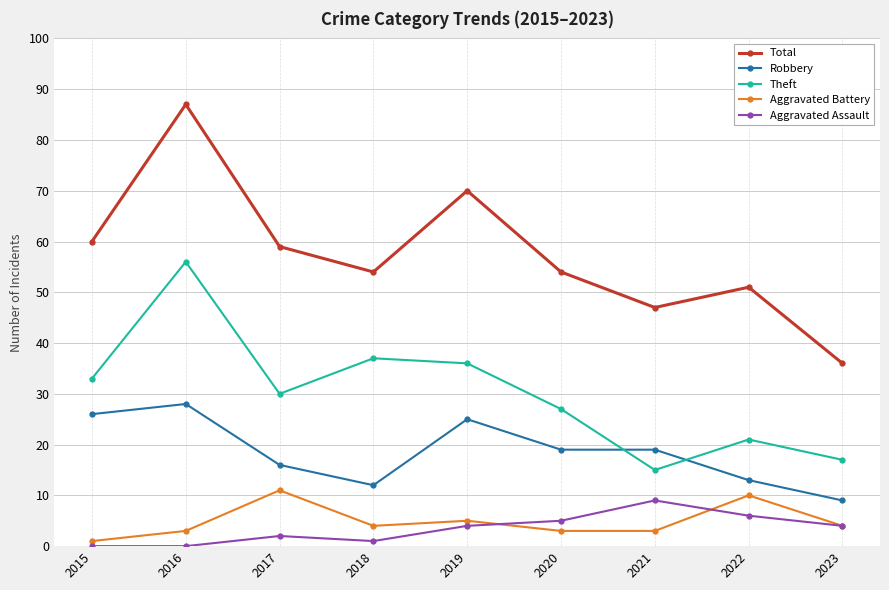

True or false: Robbery has more than 1 points higher than both neighbors.

True